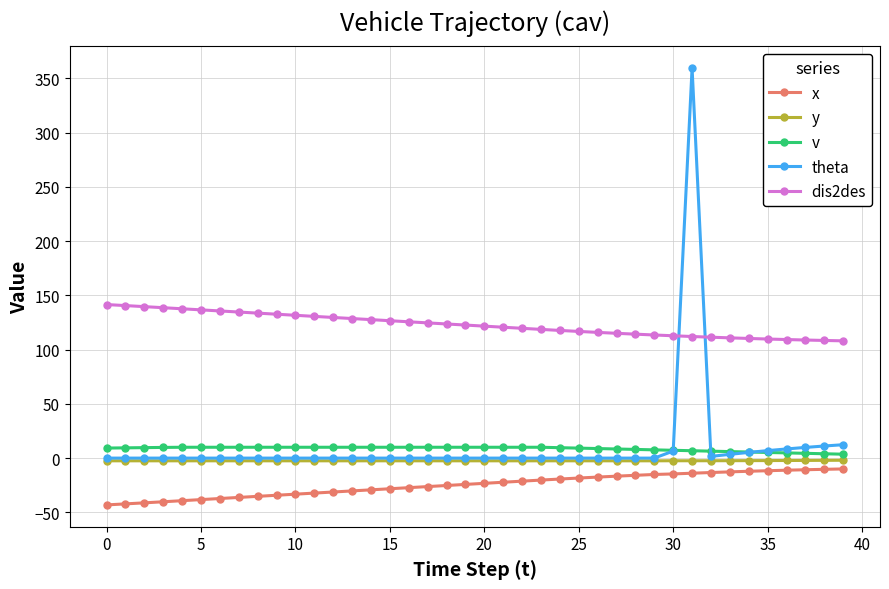

List the series in order of their peak value, highest first.

theta, dis2des, v, y, x